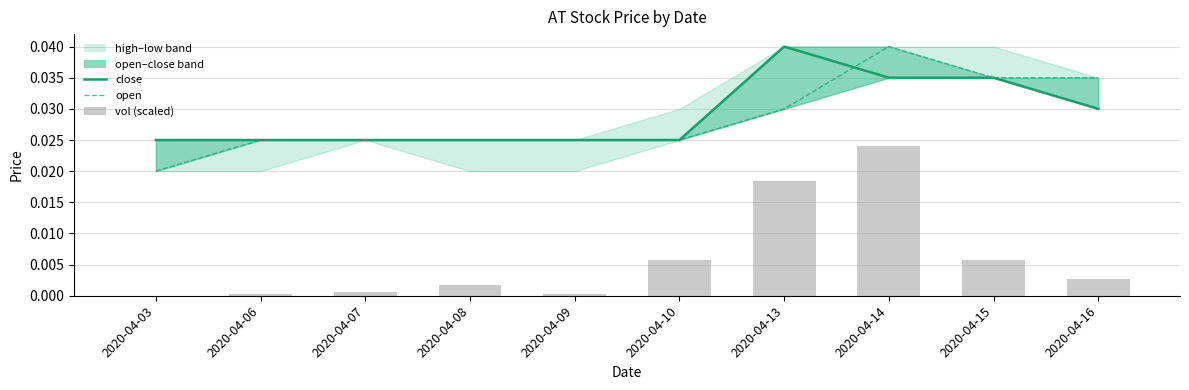

At which category does the chart reach its peak across all series?

2020-04-13